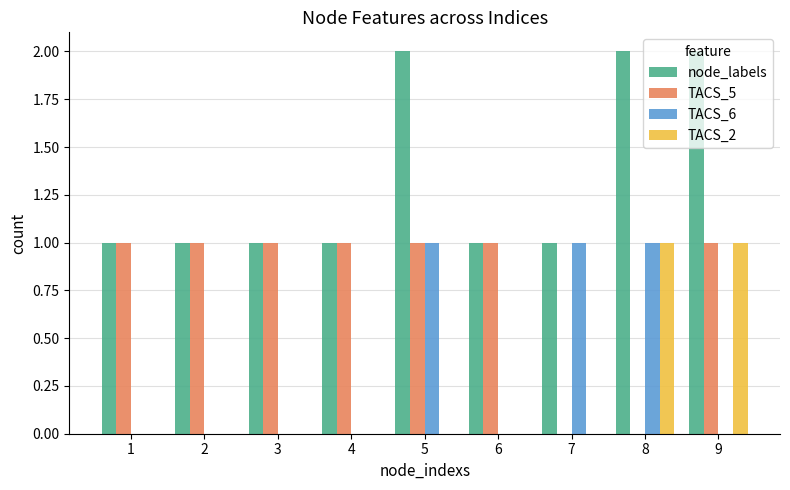

What is the difference between the node_labels values at 1 and 9?

1